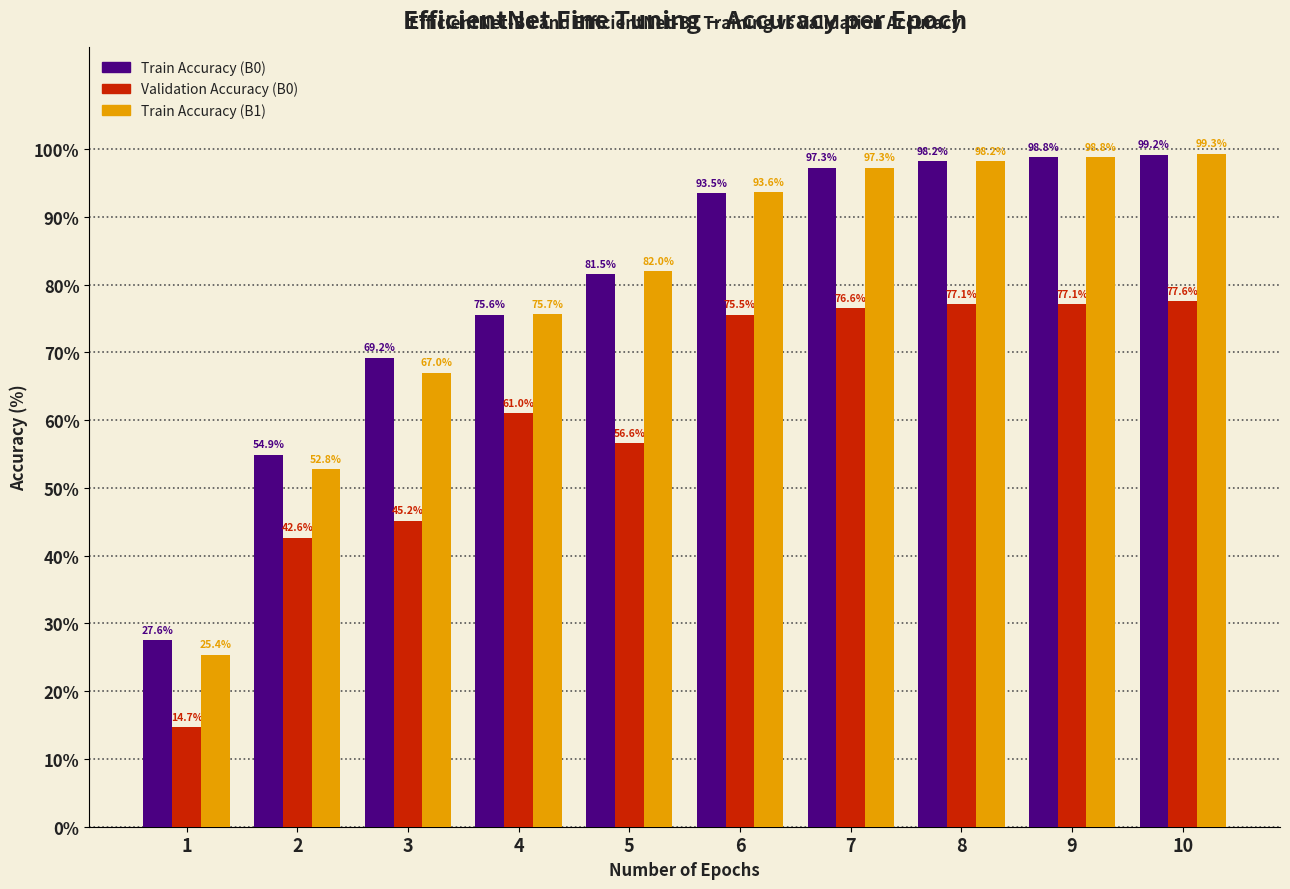

What is the highest value of the Train Accuracy (B1) series?

99.3